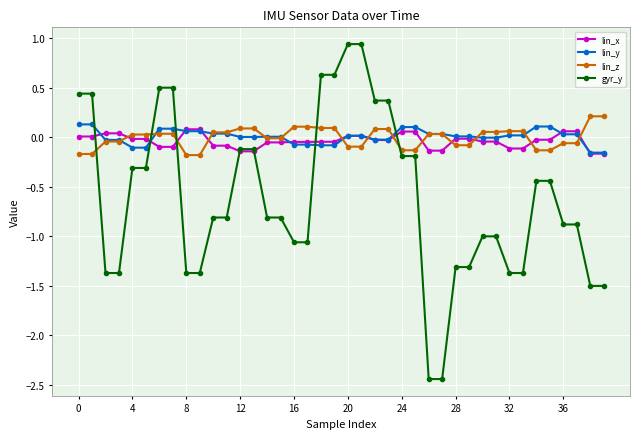

Which series has the widest spread of values?

gyr_y